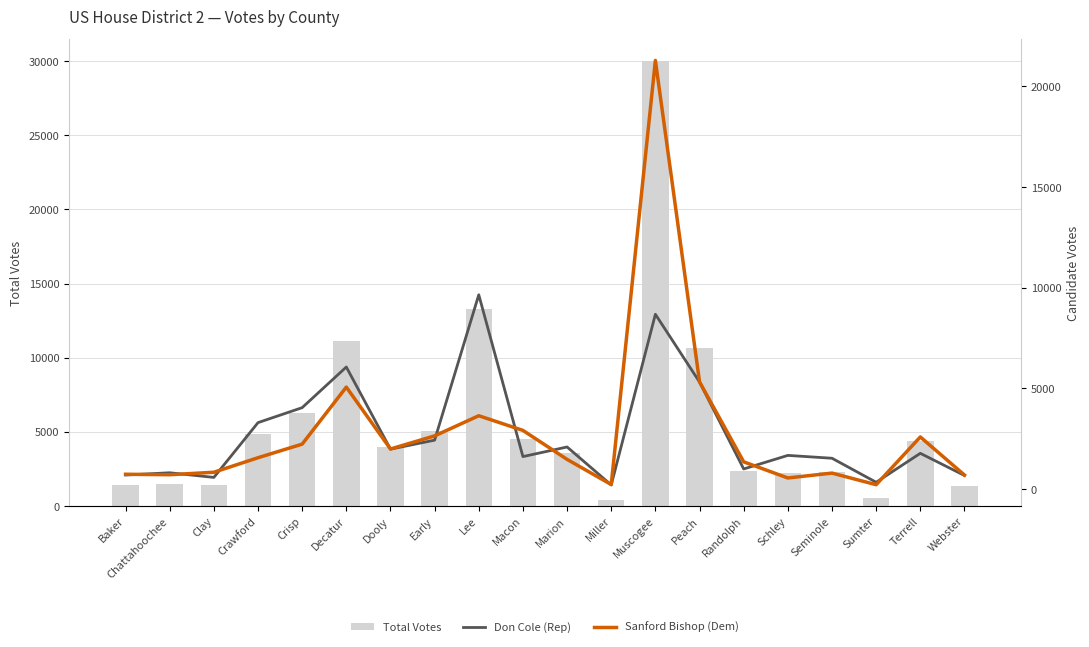

How many data points does each series have?

20